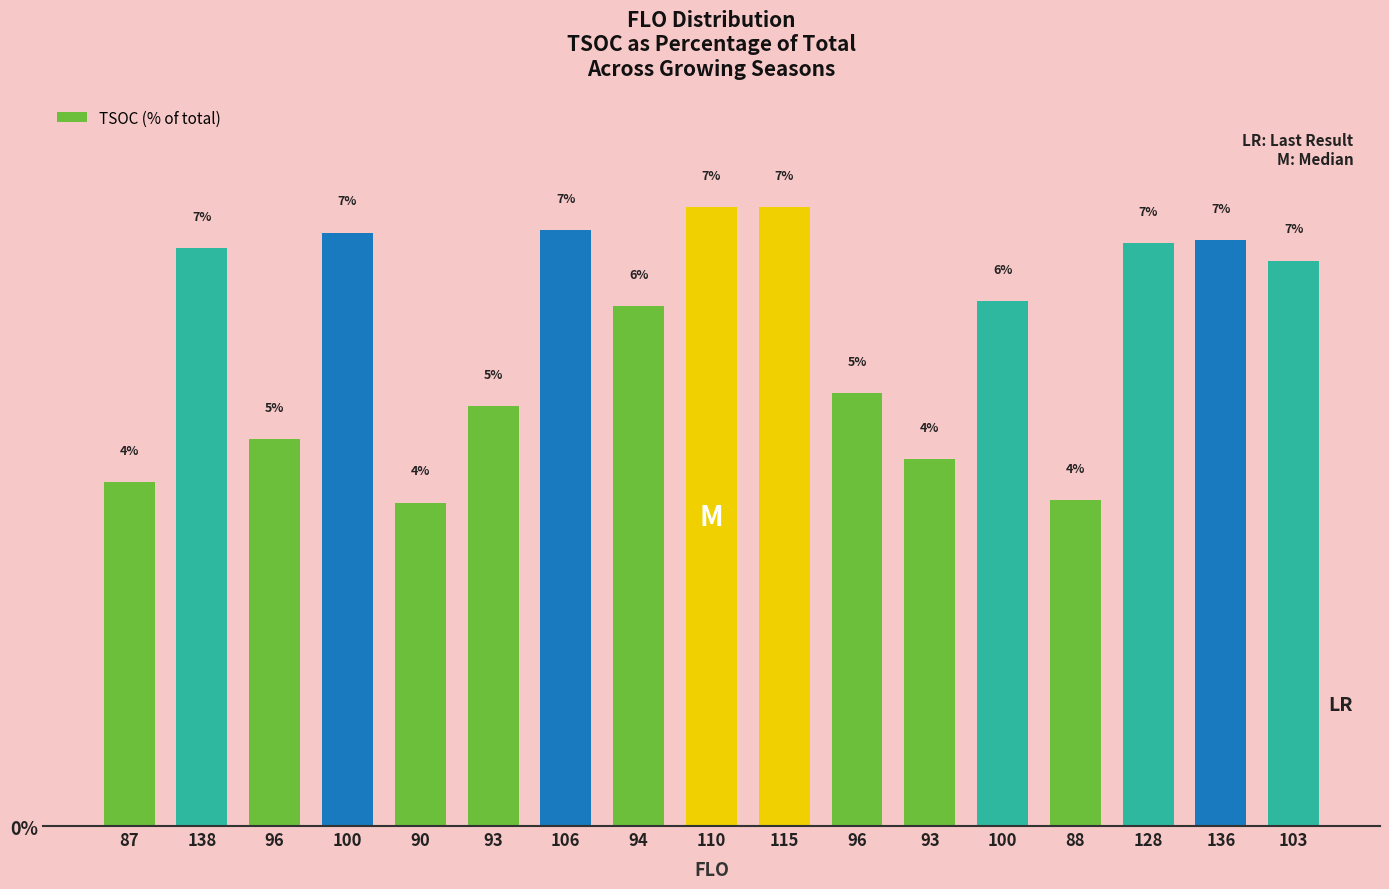

What is the approximate value at 90?

3.9